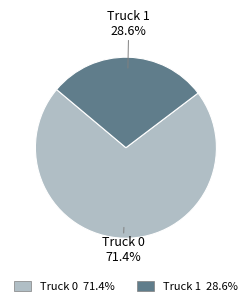

To the nearest percent, what portion does Truck 0 represent?

71%